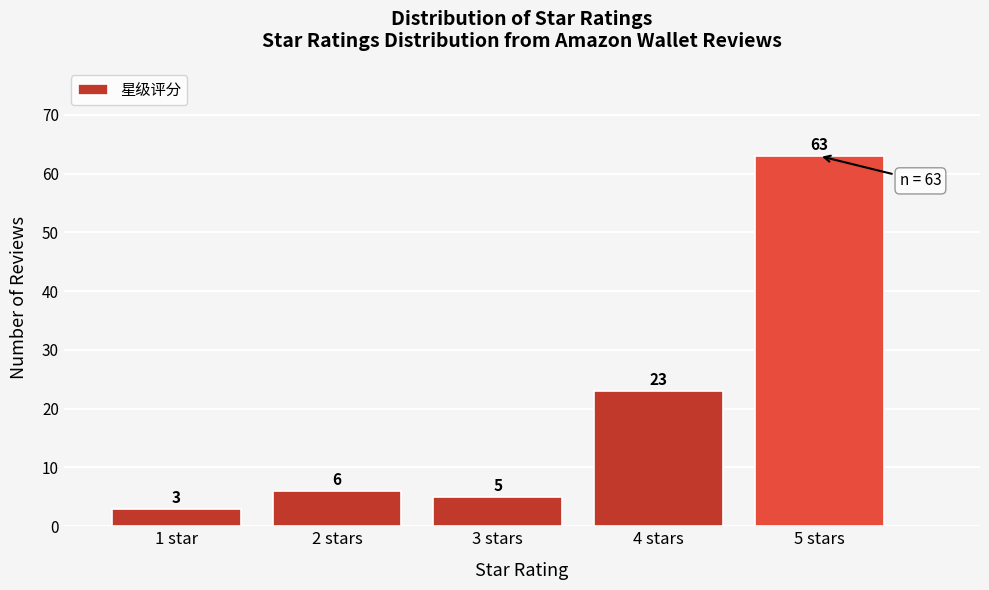

Reading left to right, extract all data points from this chart.

1 star=3	2 stars=6	3 stars=5	4 stars=23	5 stars=63